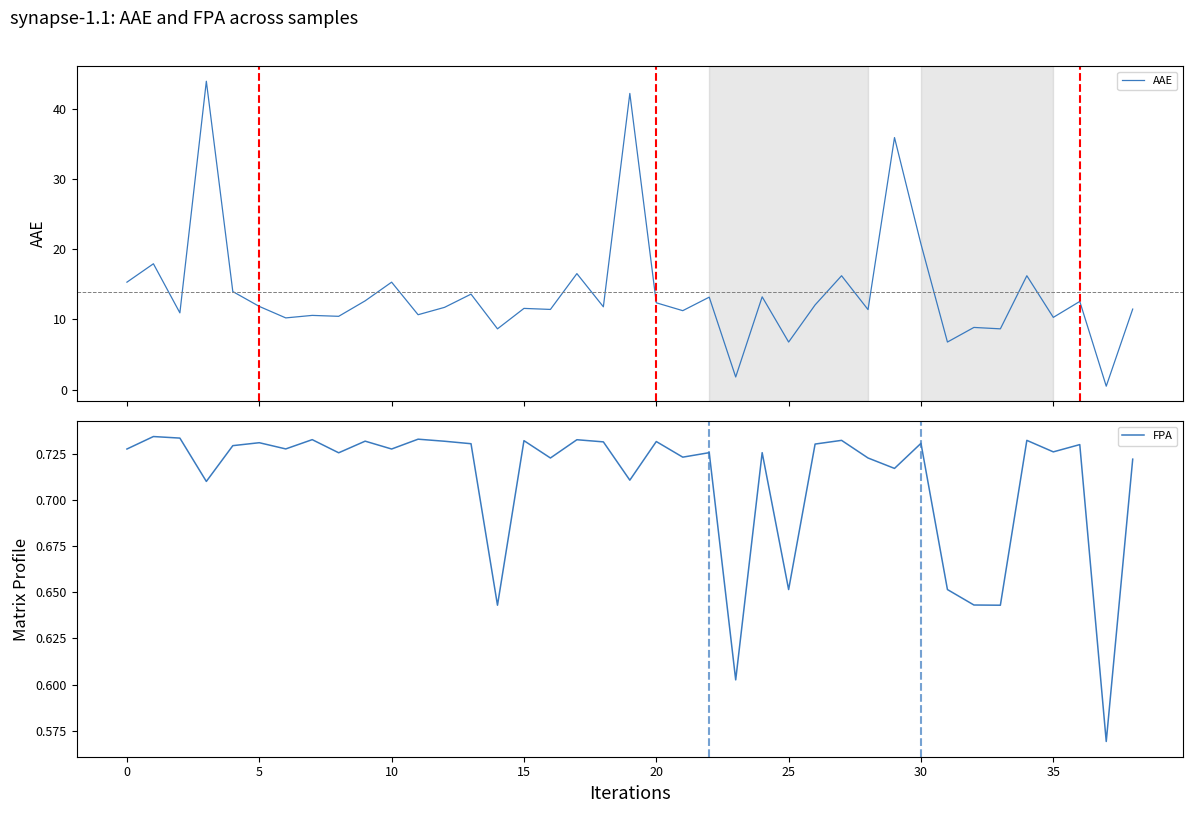

True or false: AAE and FPA intersect in this chart.

True